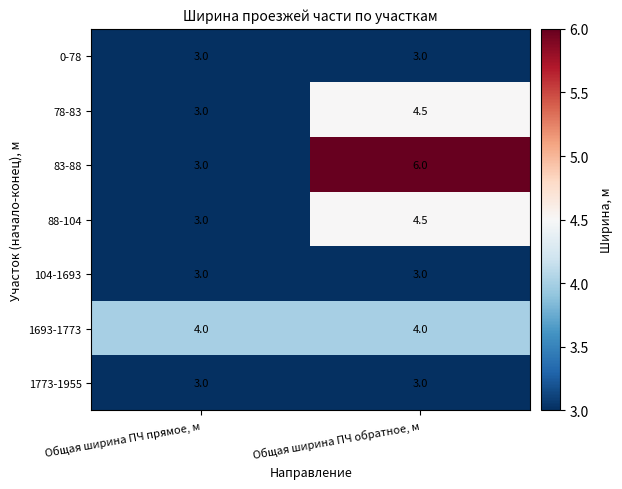

What is the sum of the 0-78 values at Общая ширина ПЧ прямое, м and Общая ширина ПЧ обратное, м?

6.0